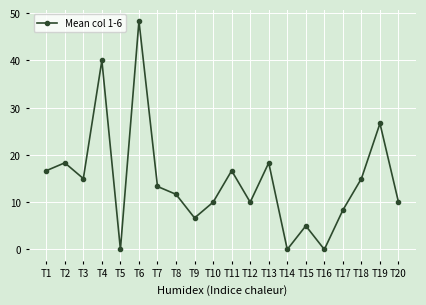

Reading right to left, extract all data points from this chart.

T20=10.0	T19=26.7	T18=15.0	T17=8.3	T16=0.0	T15=5.0	T14=0.0	T13=18.3	T12=10.0	T11=16.7	T10=10.0	T9=6.7	T8=11.7	T7=13.3	T6=48.3	T5=0.0	T4=40.0	T3=15.0	T2=18.3	T1=16.7